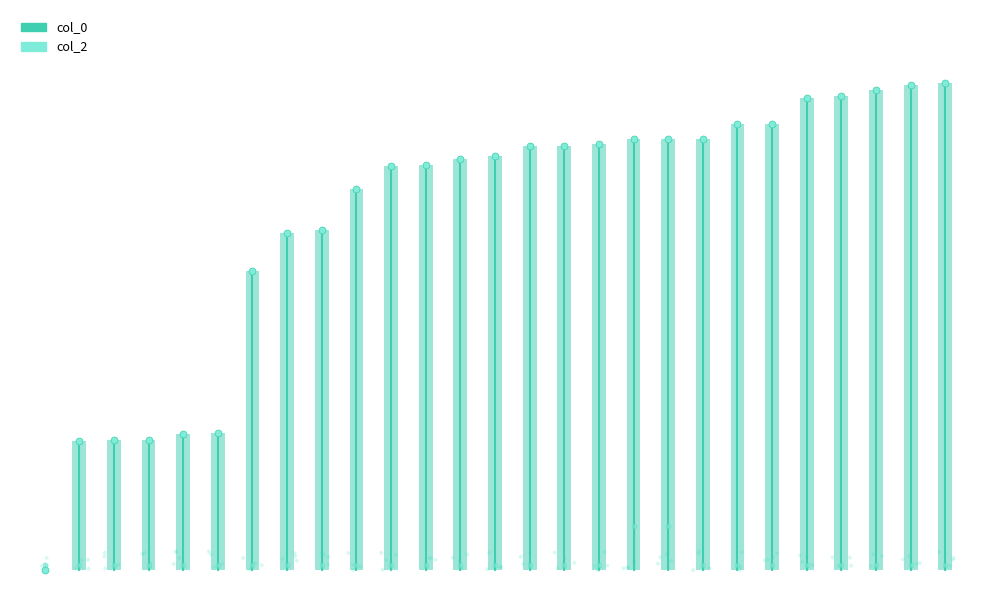

Between 22 and 19, which is larger?

22